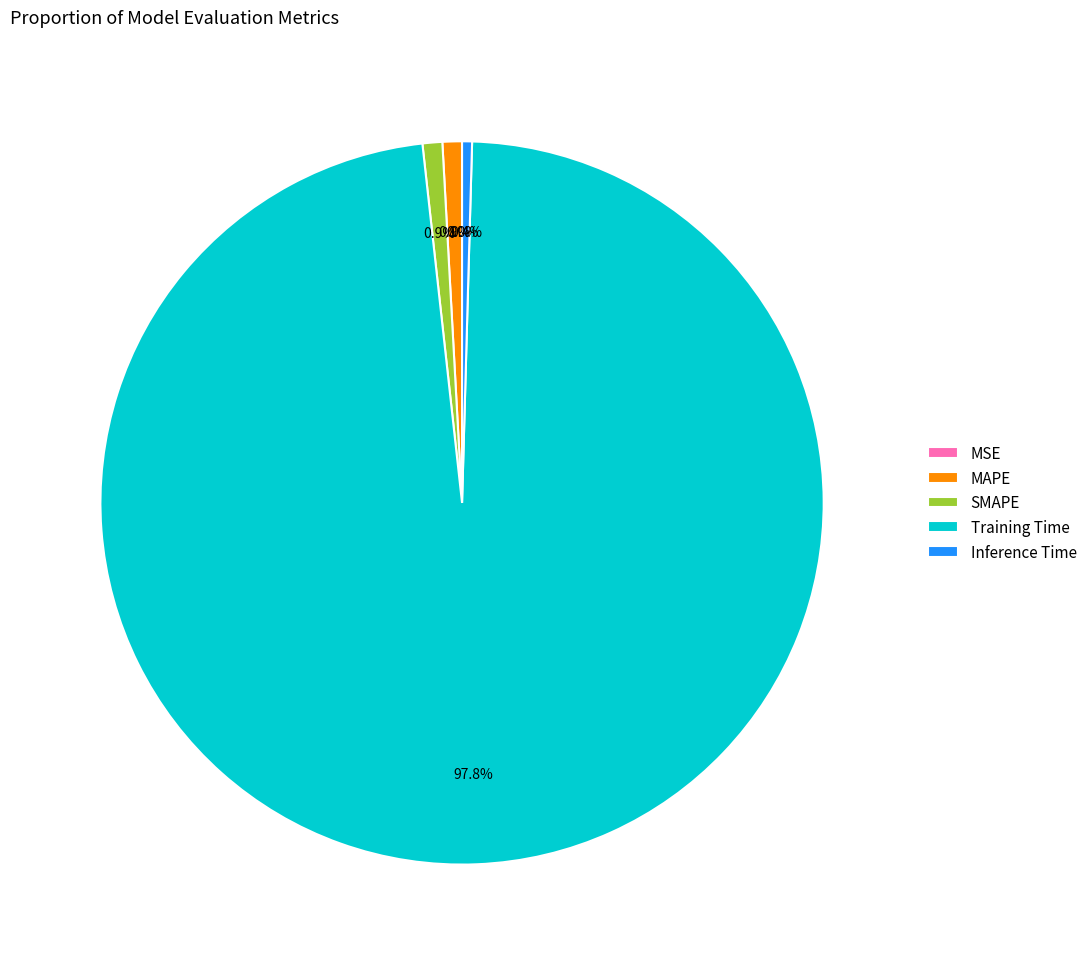

Which category has the biggest portion of the pie?

Training Time